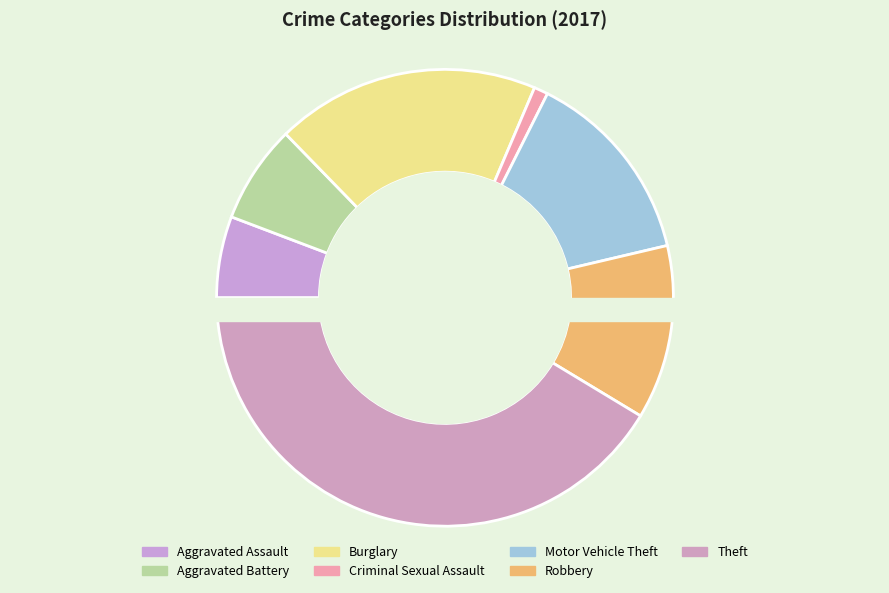

Count the number of slices in the pie.

7